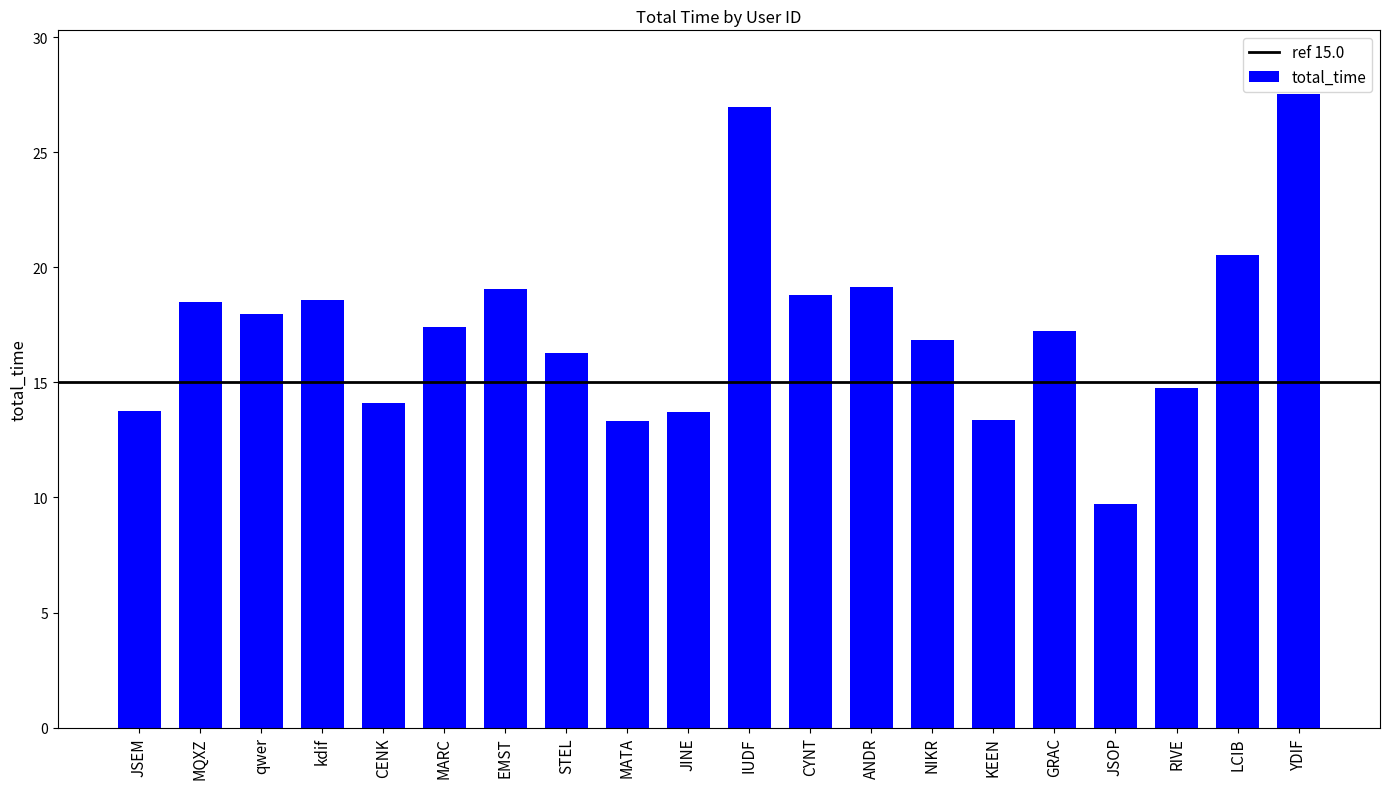

What is the difference between the values at LCIB and RIVE?

5.8